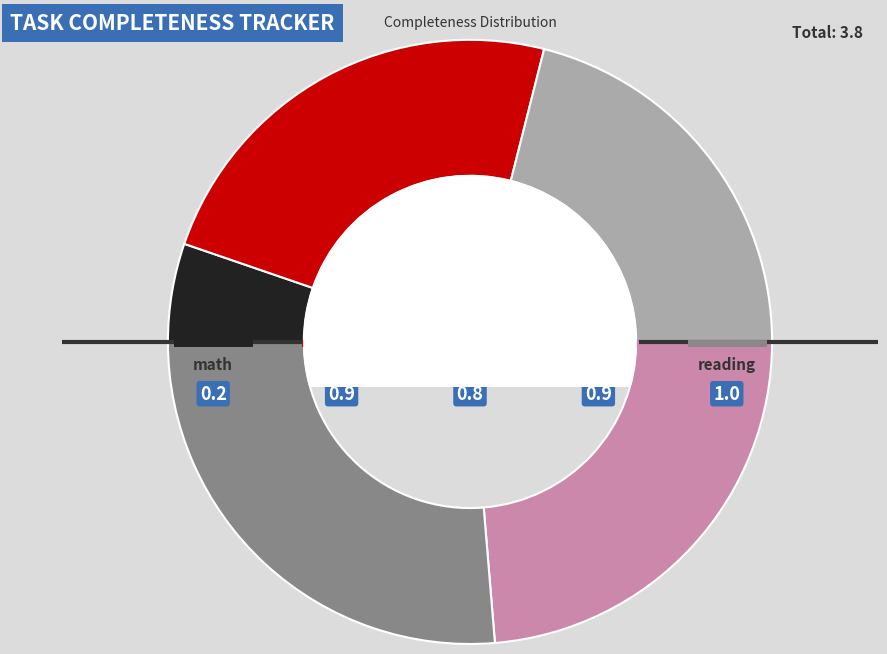

Is there a majority slice in this chart?

No